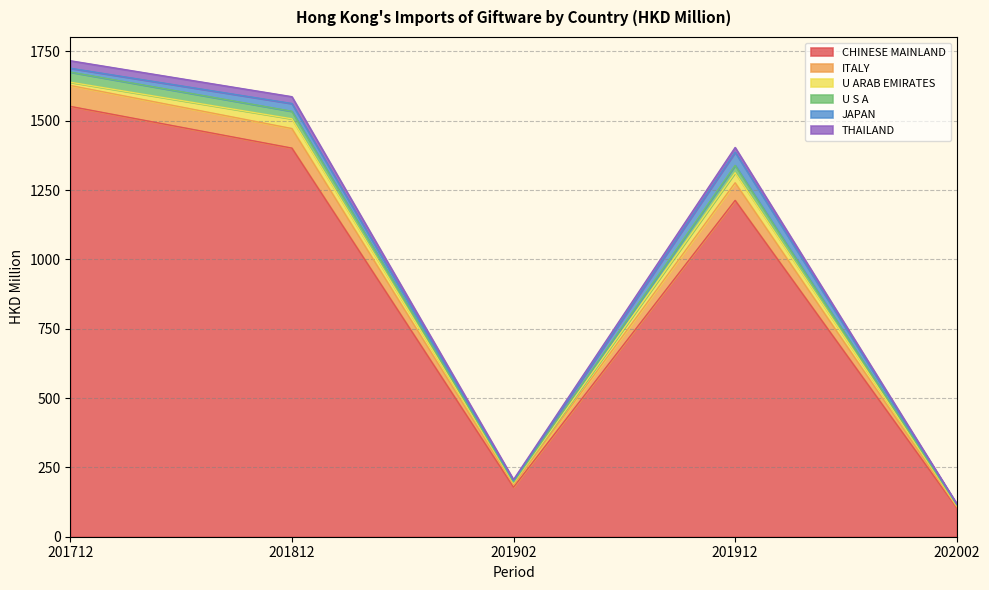

True or false: ITALY and THAILAND cross at least once.

False